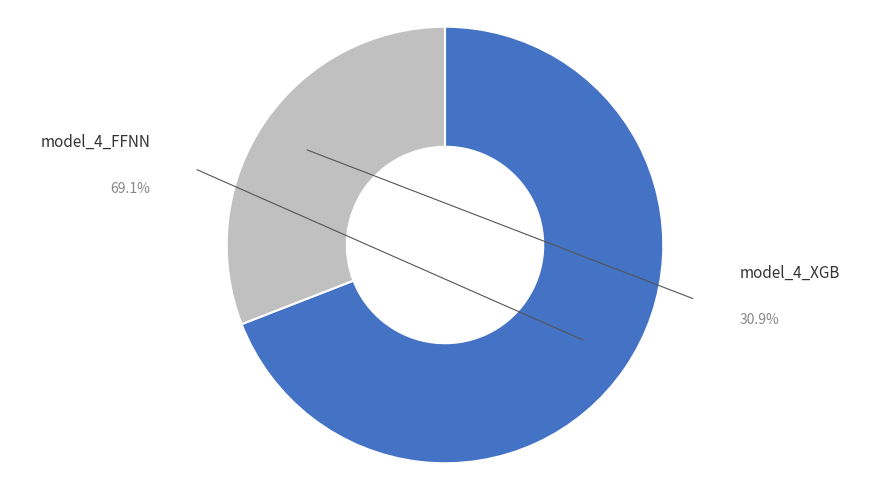

To the nearest percent, what portion does model_4_XGB represent?

31%